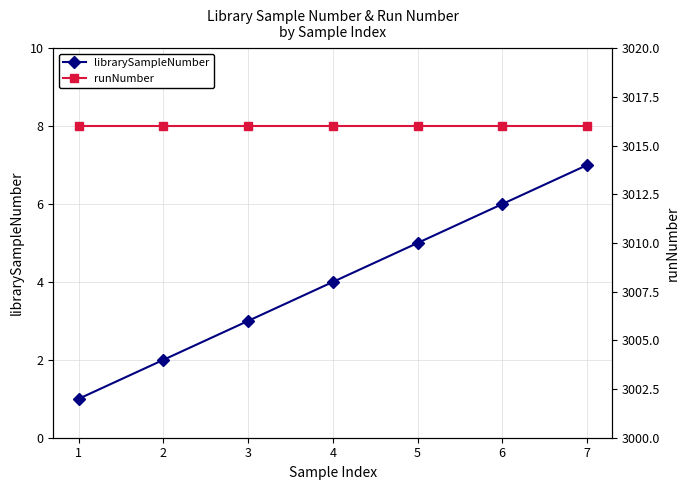

What is the greatest value displayed?

3016